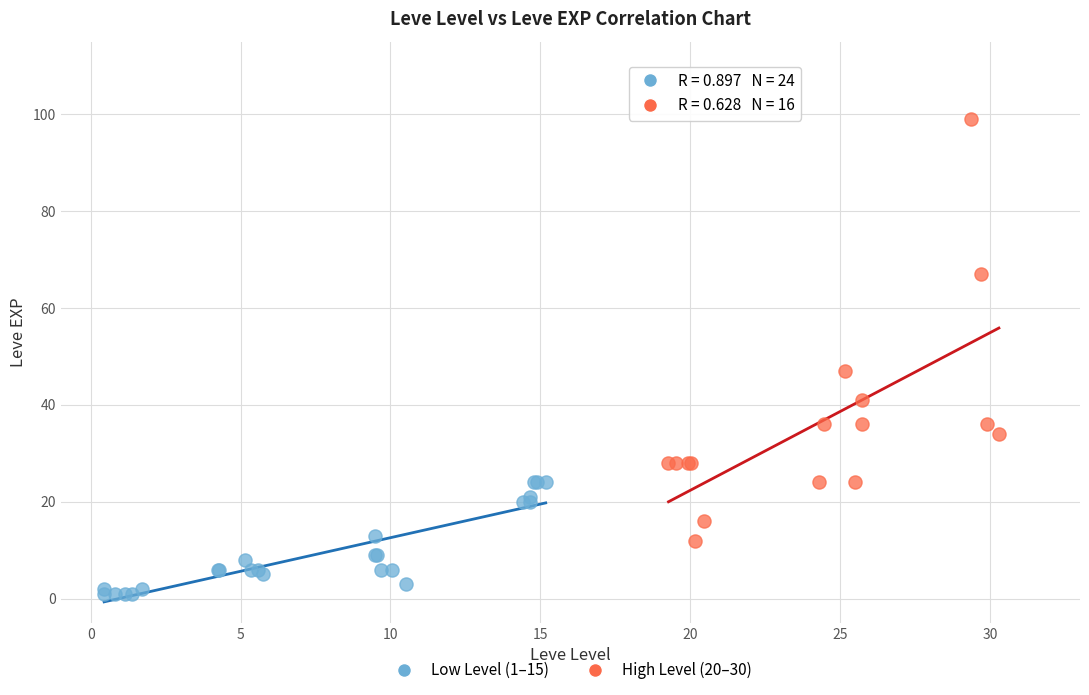

Which series has the widest spread of Y values?

High Level (20–30)